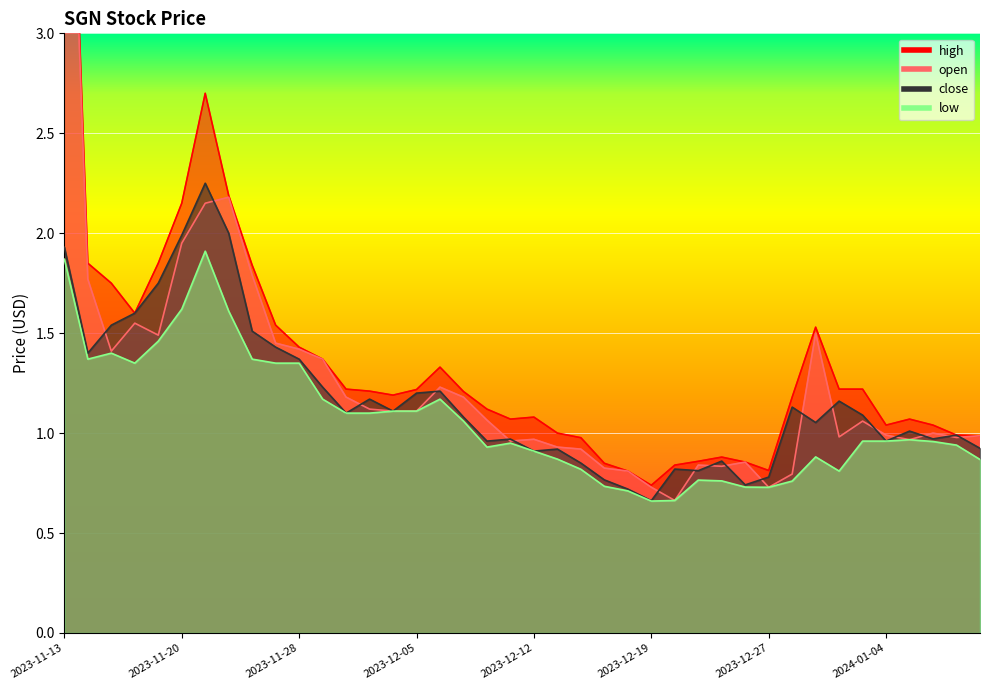

What is the maximum value for open?

5.0